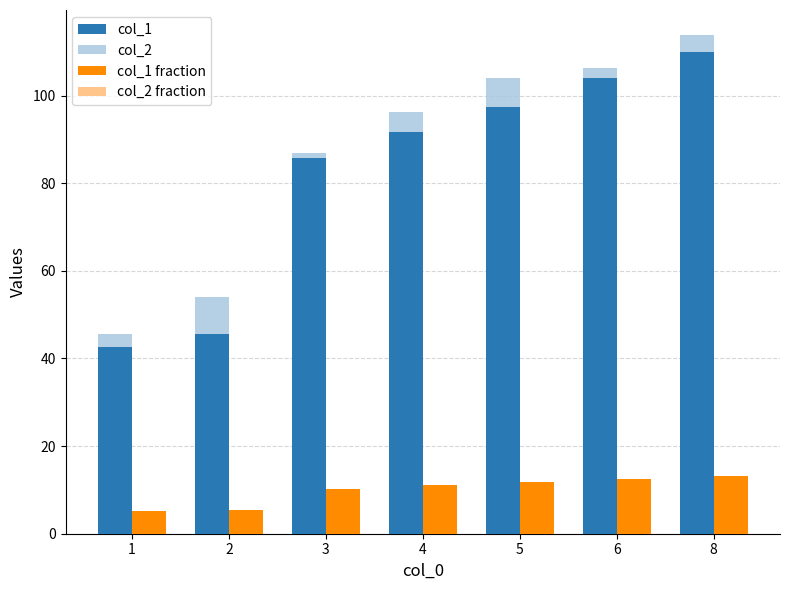

How many values in the col_1 series are below 91?

3